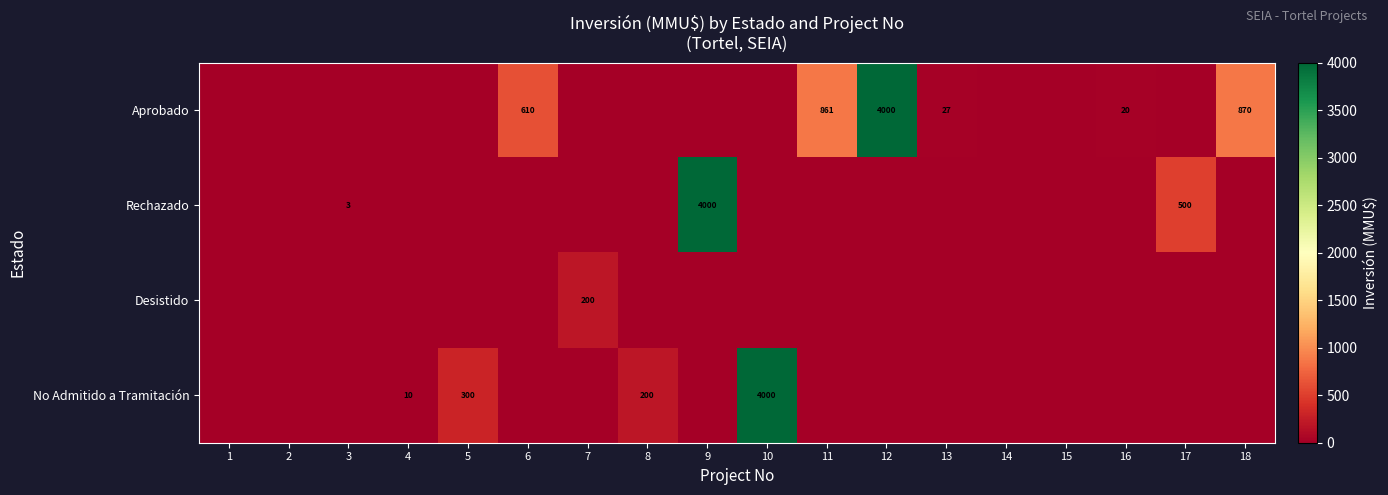

The Aprobado series shows 1020 at 6. True or false?

False